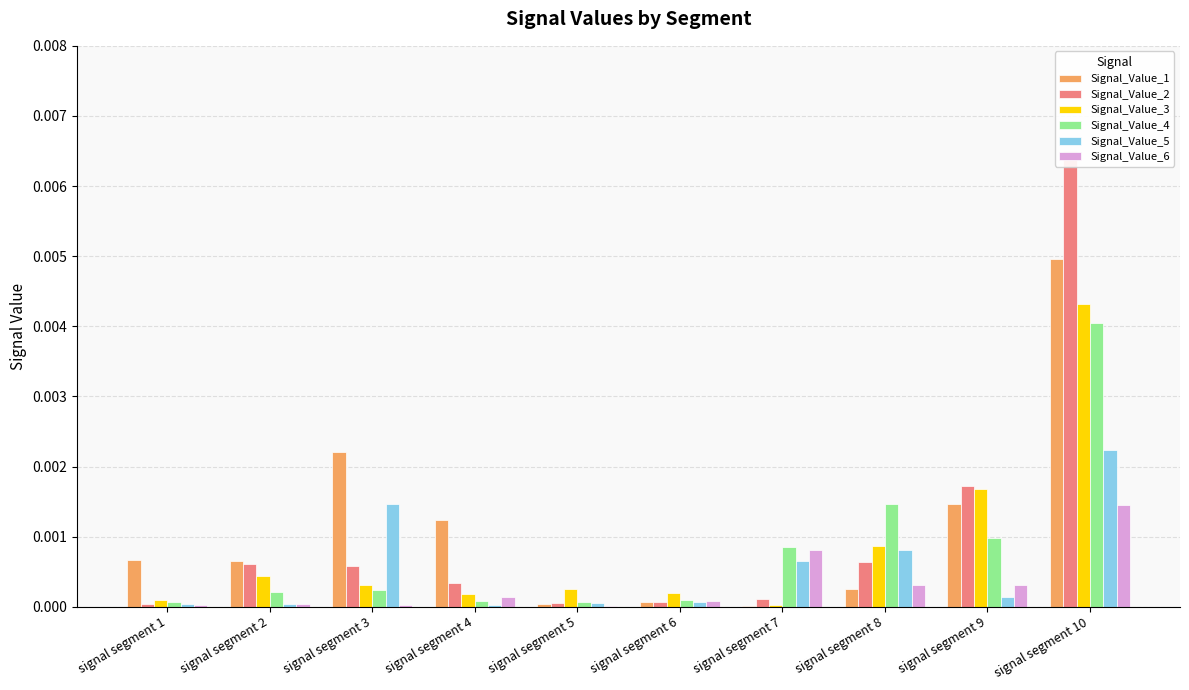

At which label does Signal_Value_6 reach its minimum?

signal segment 5